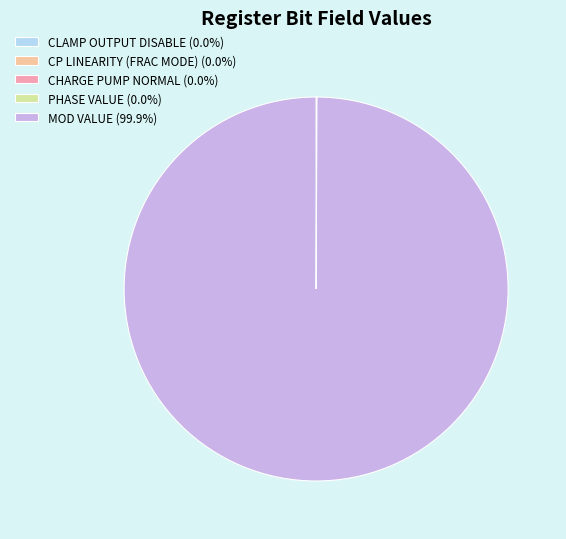

Is there any slice that represents more than half of the pie?

Yes